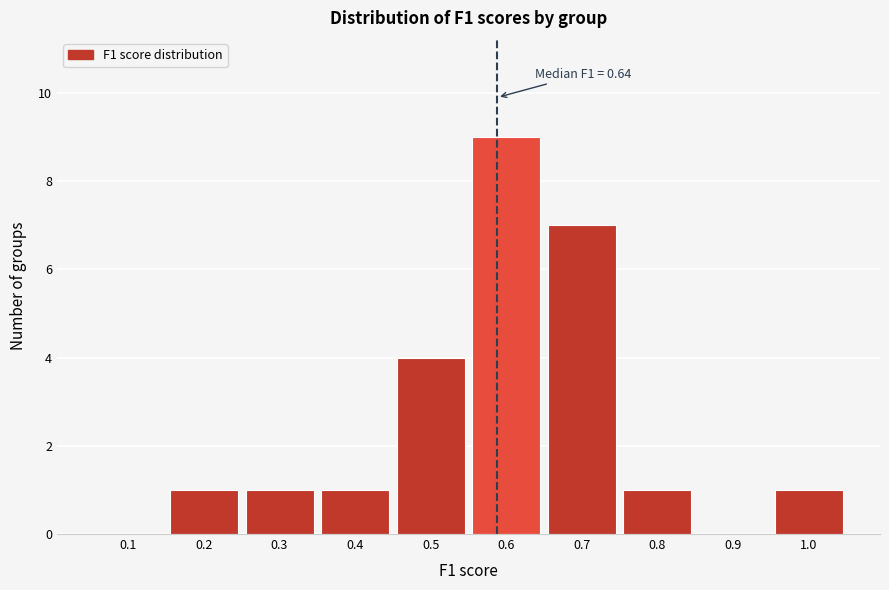

Reading right to left, list all the values displayed in this chart.

1.0=1	0.9=0	0.8=1	0.7=7	0.6=9	0.5=4	0.4=1	0.3=1	0.2=1	0.1=0